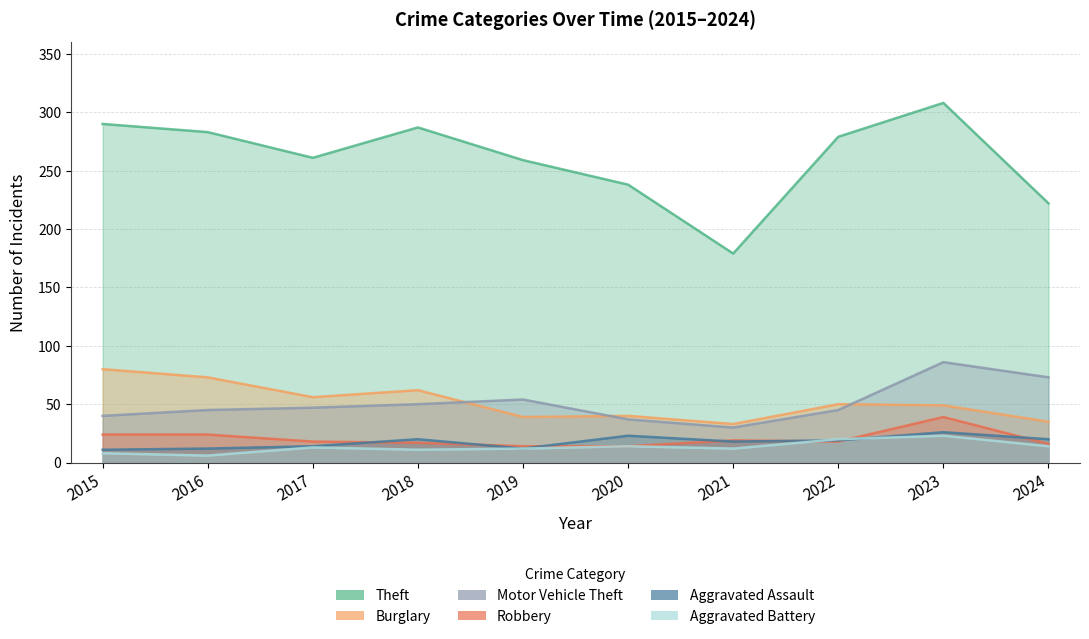

How many values in the Aggravated Battery series are below 13?

5